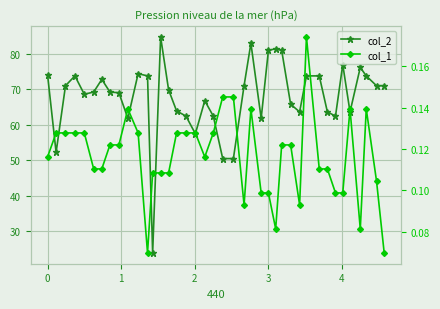

How many series are shown in this chart?

2